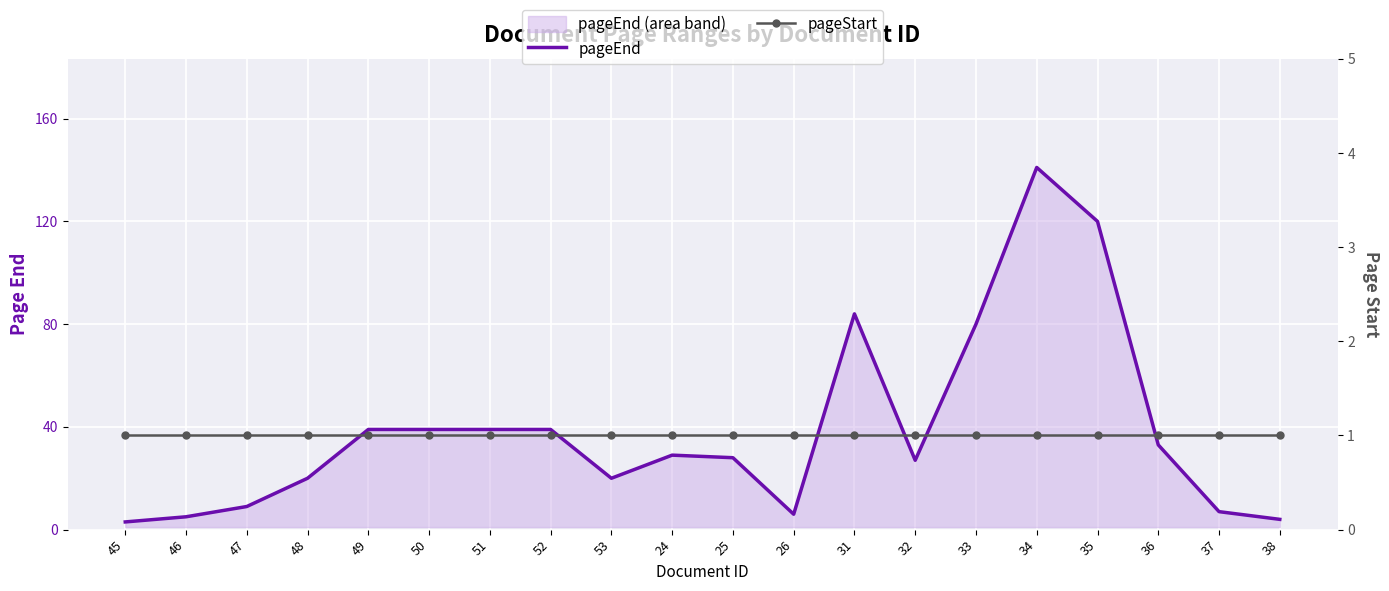

How many lines are shown in the chart?

2